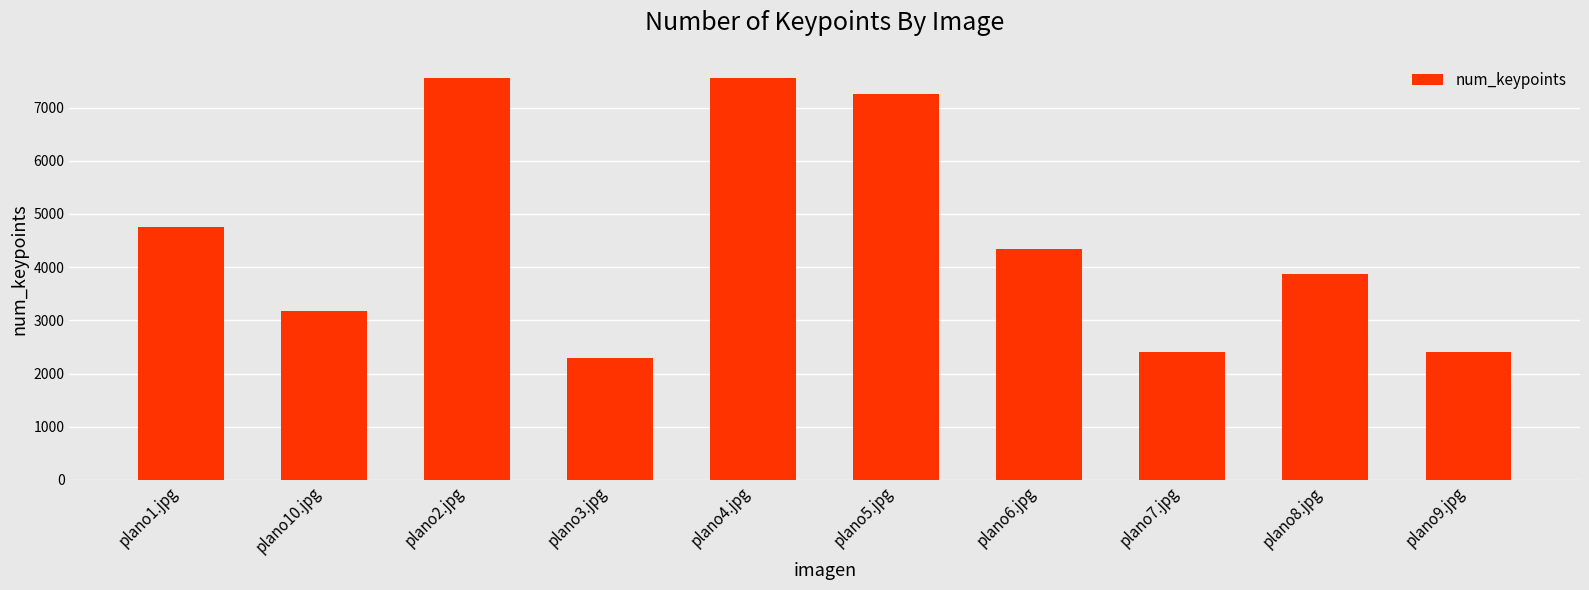

Read the value at plano10.jpg.

3176